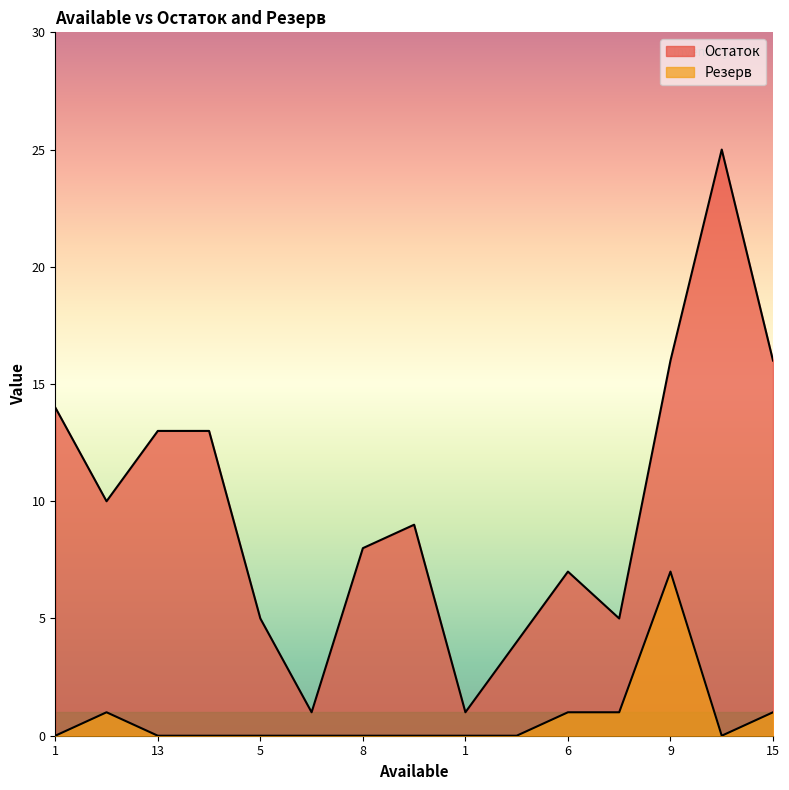

Reading left to right, extract all data points from this chart.

Остаток: 14	10	13	13	5	1	8	9	1	4	7	5	16	25	16
Резерв: 0	1	0	0	0	0	0	0	0	0	1	1	7	0	1